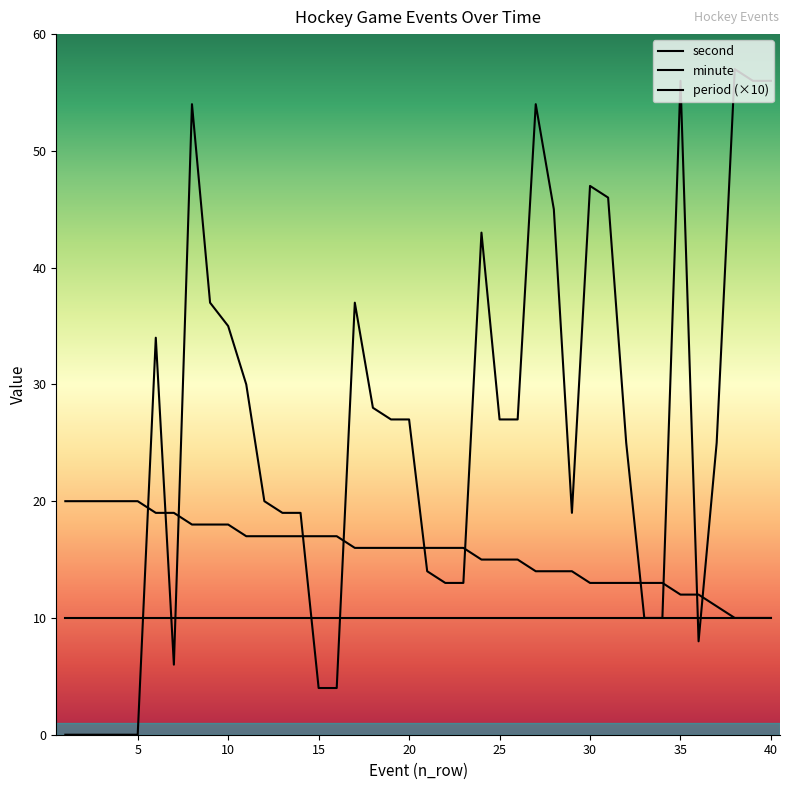

What is the sum of the minute values at 30 and 40?

23